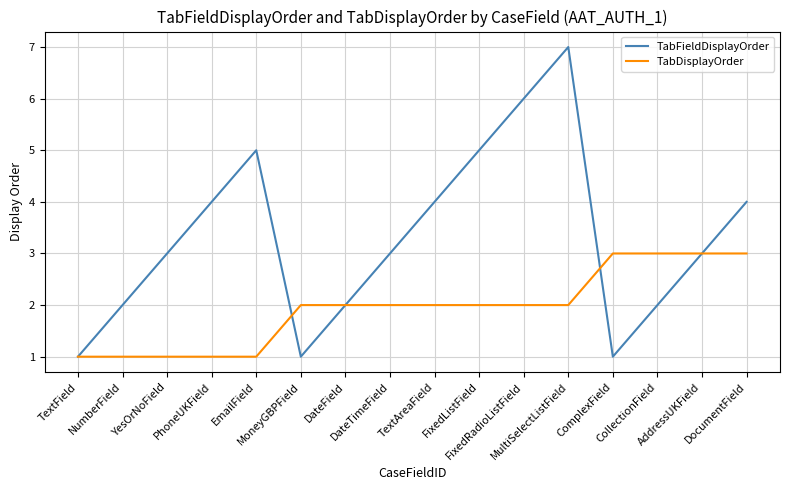

What is the difference between the highest and lowest values at CollectionField?

1